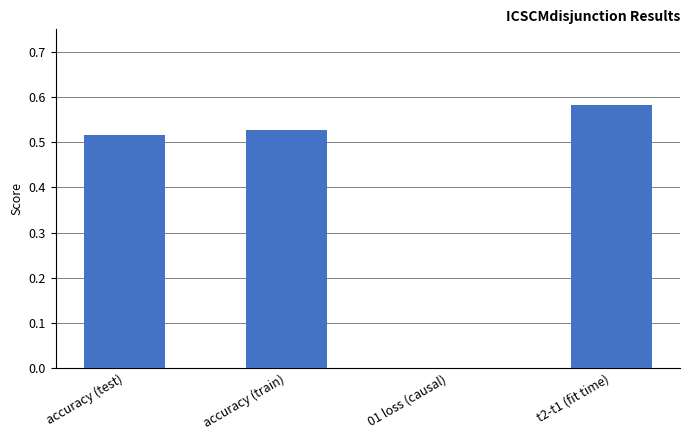

At which label is the value closest to 0?

01 loss (causal)